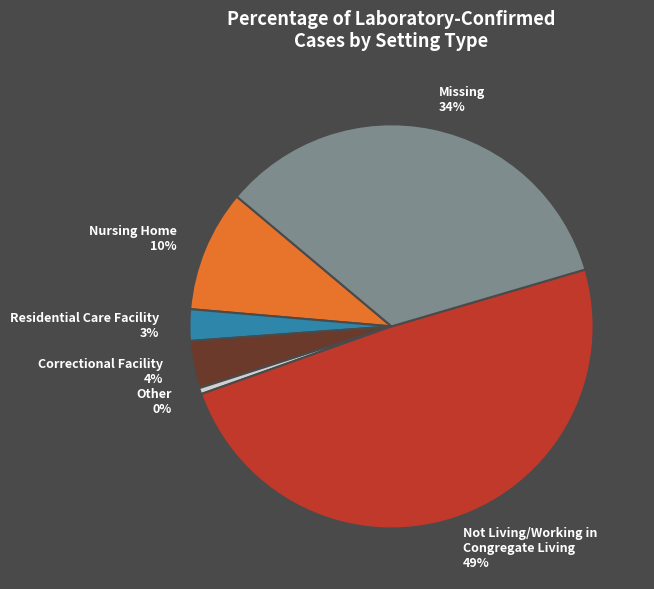

To the nearest percent, what is the average slice percentage?

17%